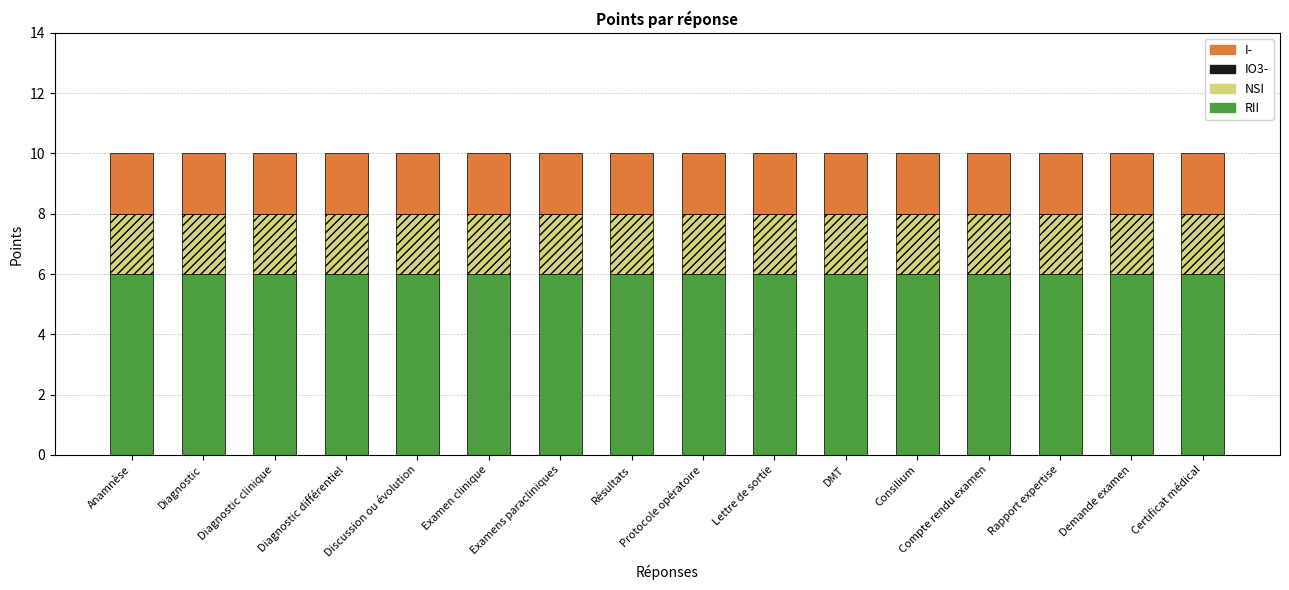

What is the maximum value for RII?

6